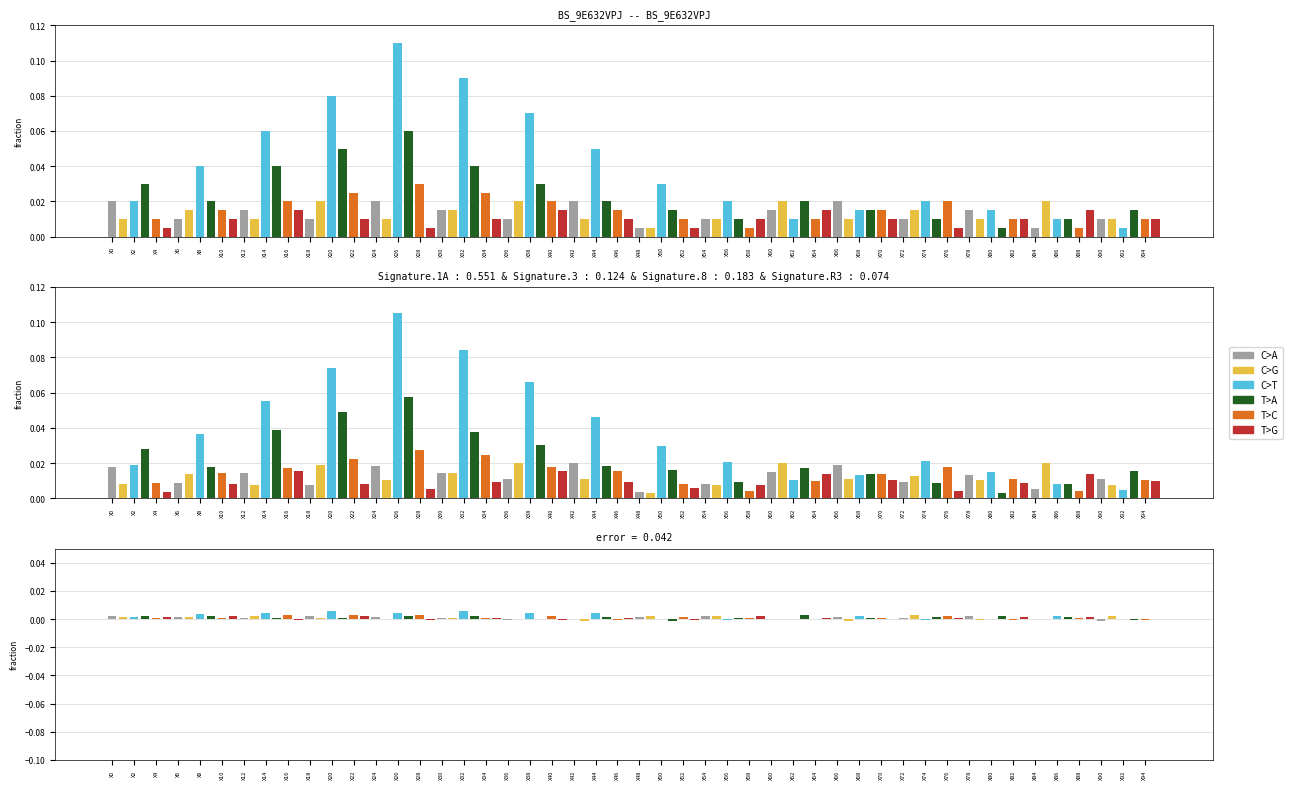

How many bars are there in total?

96